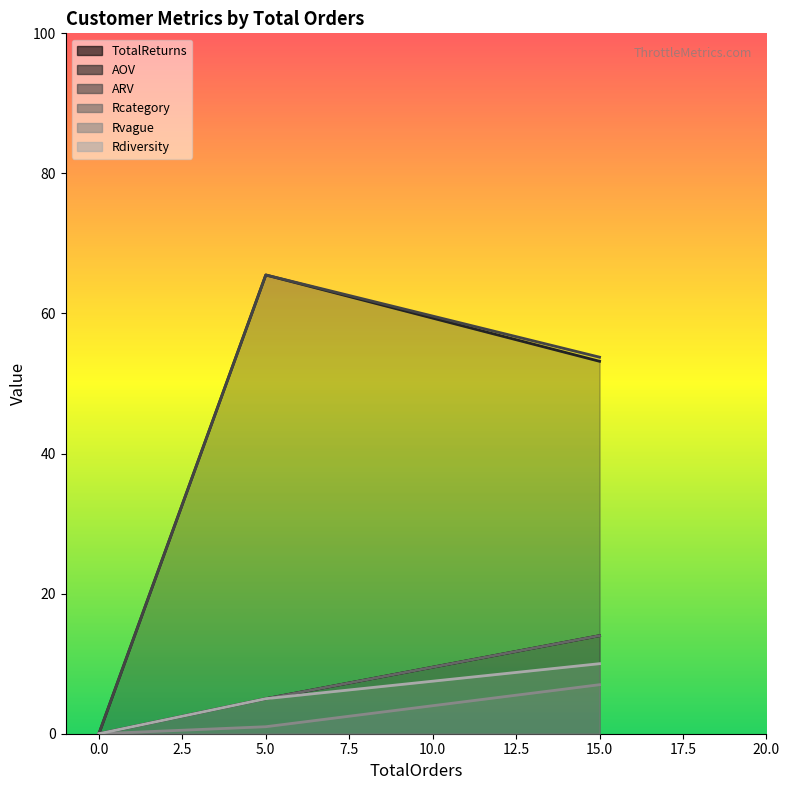

Rank the series at 0 from lowest to highest value.

TotalReturns, AOV, ARV, Rcategory, Rvague, Rdiversity